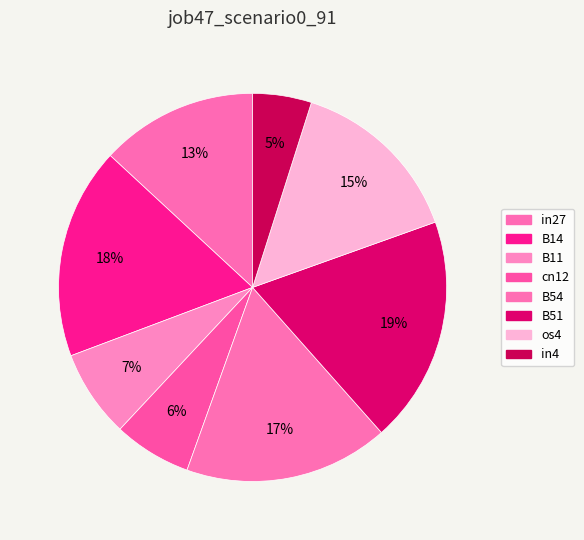

Rank the categories by value from lowest to highest.

in4, cn12, B11, in27, os4, B54, B14, B51